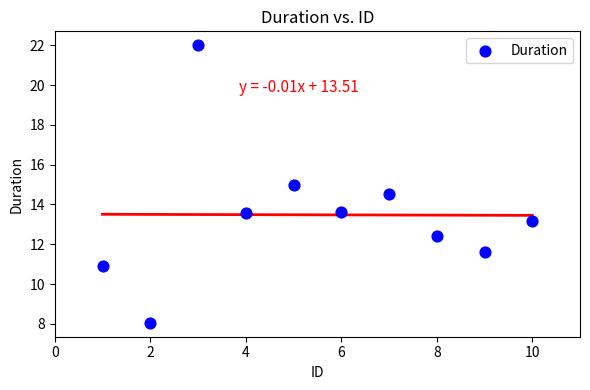

What is the average X value?

5.5